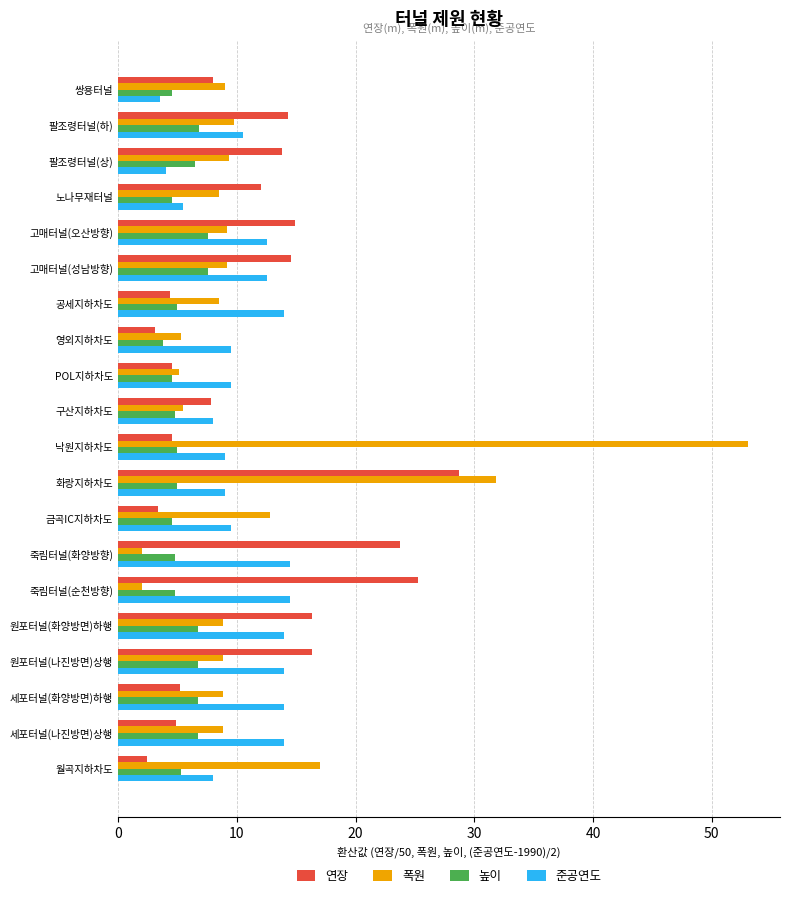

Which category has the highest value across all series?

낙원지하차도